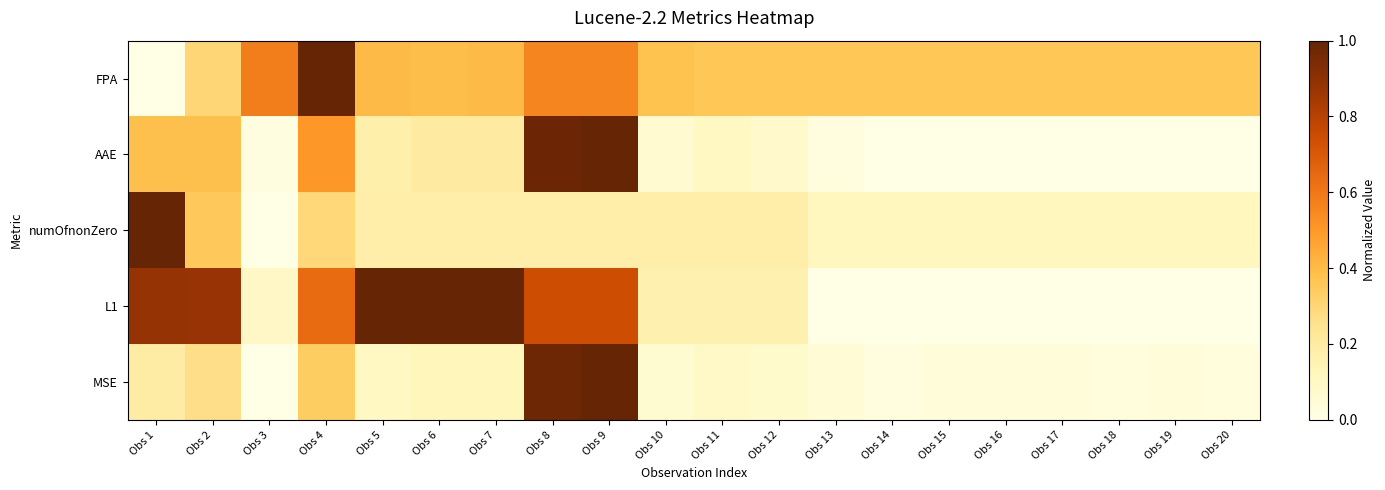

Between Obs 1 and Obs 6, which series saw the biggest shift?

numOfnonZero